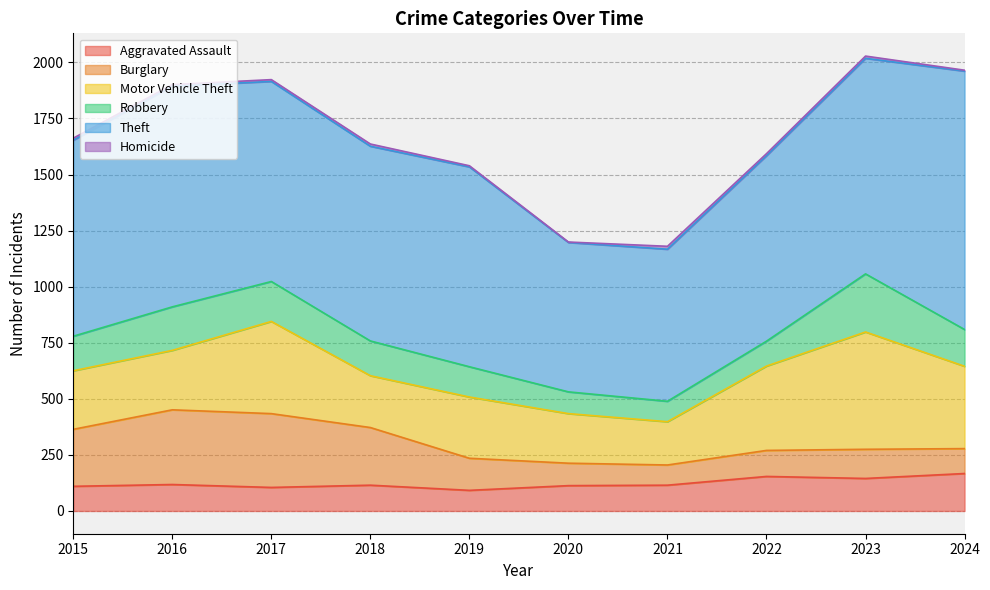

What is the average value of the Aggravated Assault series?

123